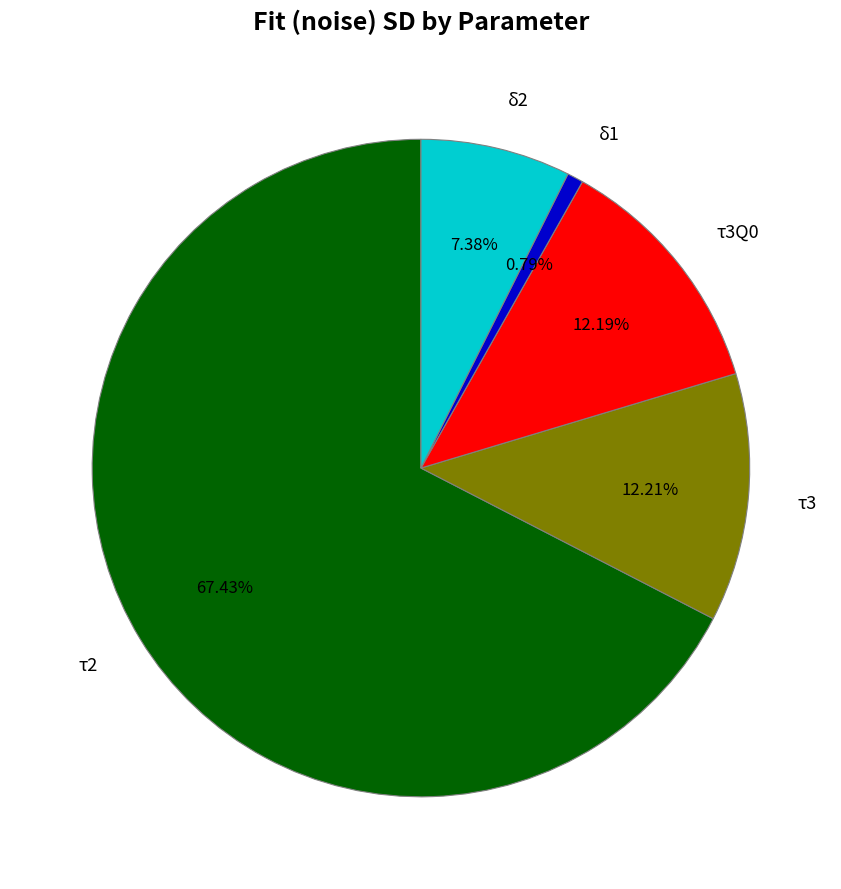

Does τ2 account for over 50% of the chart?

Yes